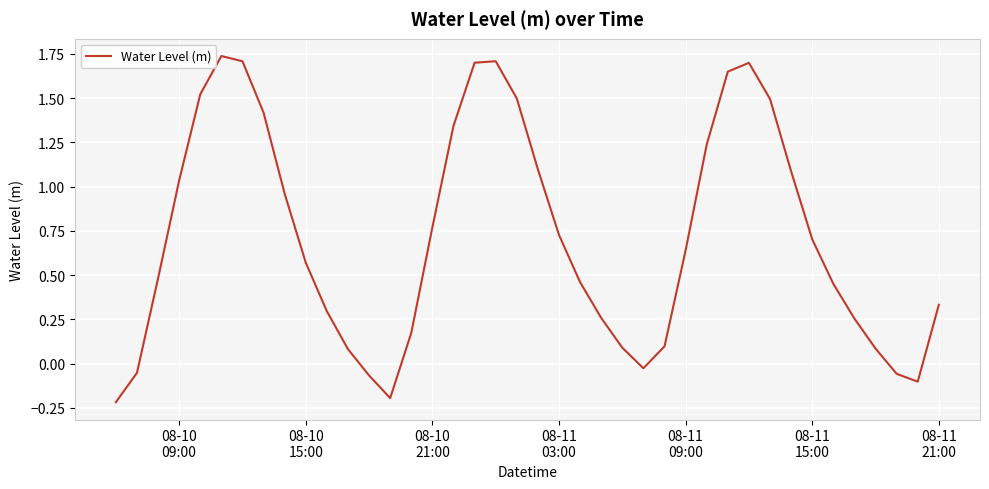

Does the chart display data point markers on the line(s)?

No